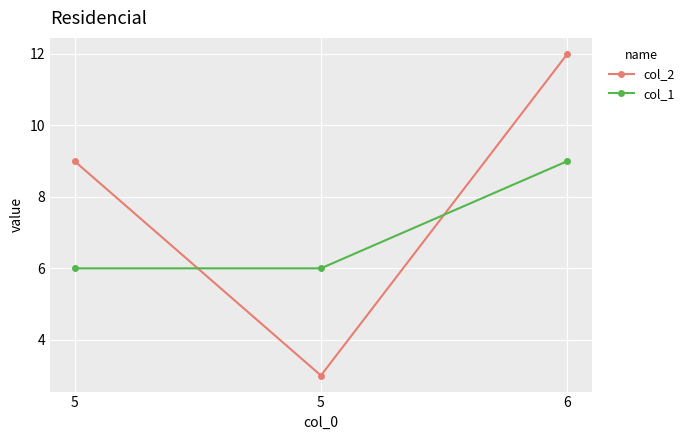

List the labels in order of col_2 value, largest first.

6, 5, 5